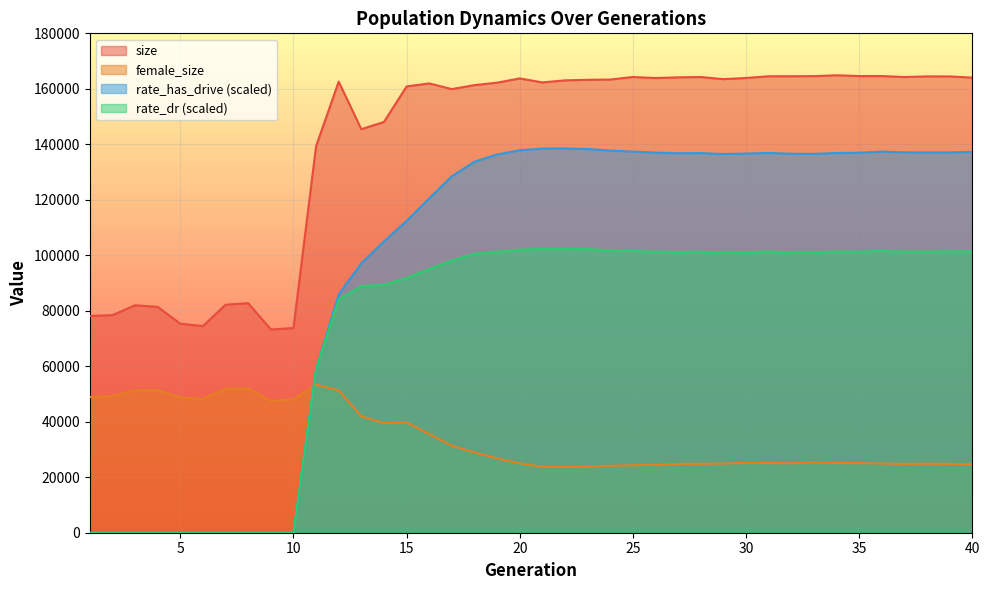

List the series in order of their peak value, highest first.

size, rate_has_drive (scaled), rate_dr (scaled), female_size